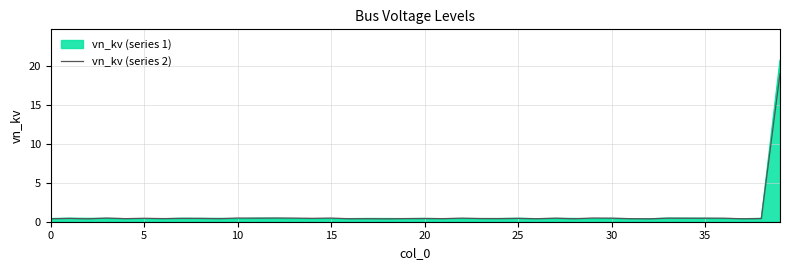

Does the chart display data point markers on the line(s)?

No